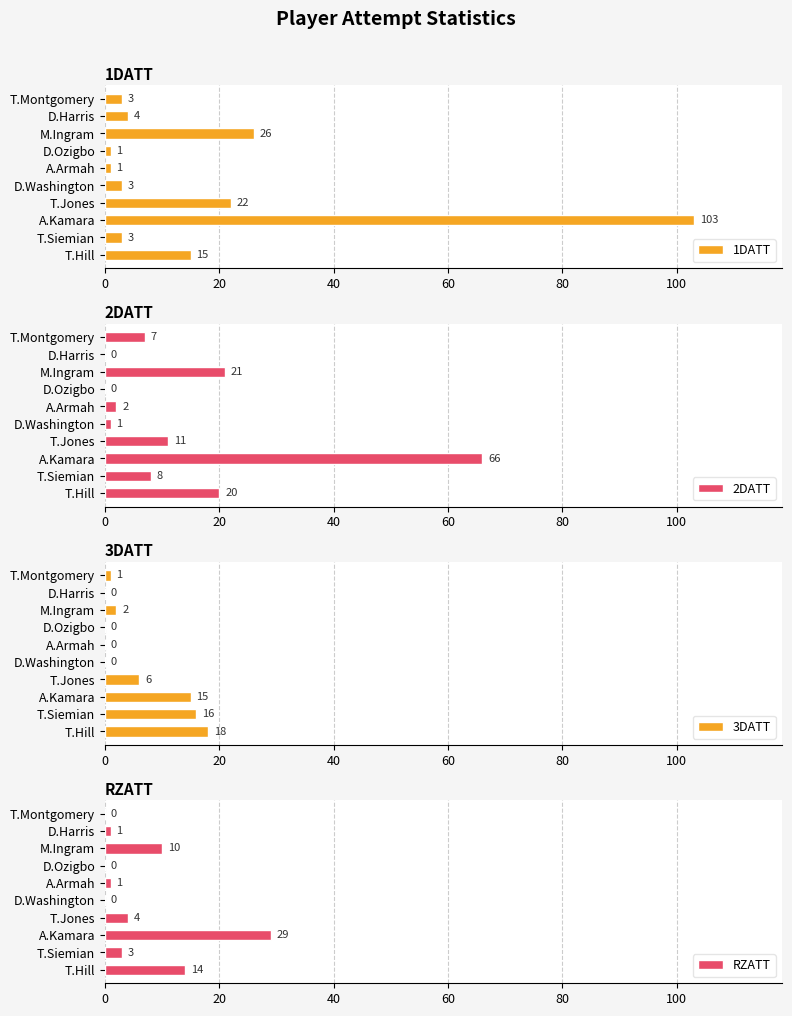

The value of 1DATT at A.Kamara is 103. True or false?

True